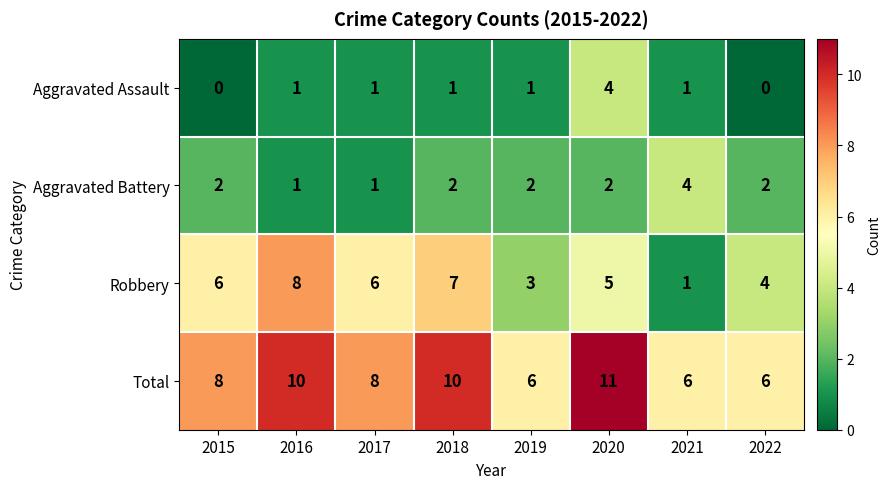

At which label is Robbery closest to 4?

2022